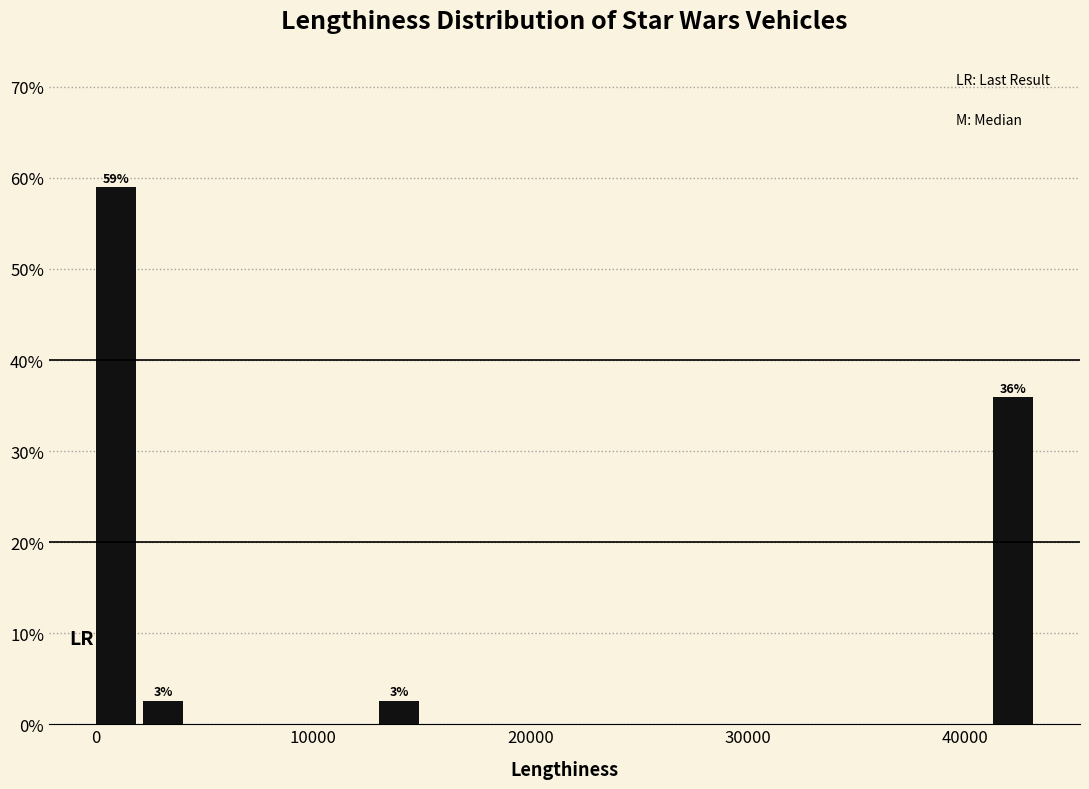

Around what value on the x-axis is the tallest bar? Give the approximate position of its centre, as read against the axis.

1000